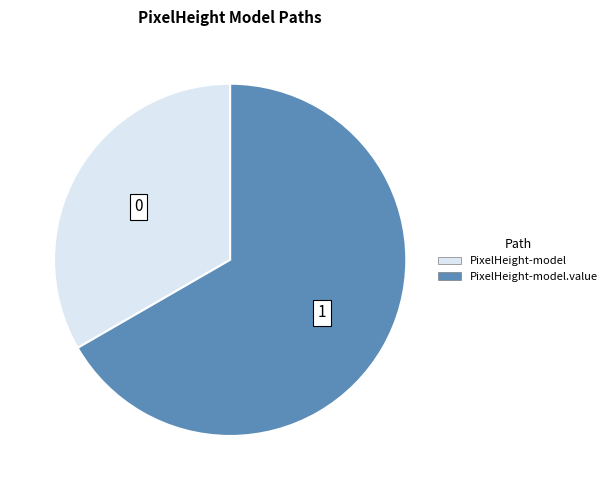

Is there any slice that represents more than half of the pie?

Yes